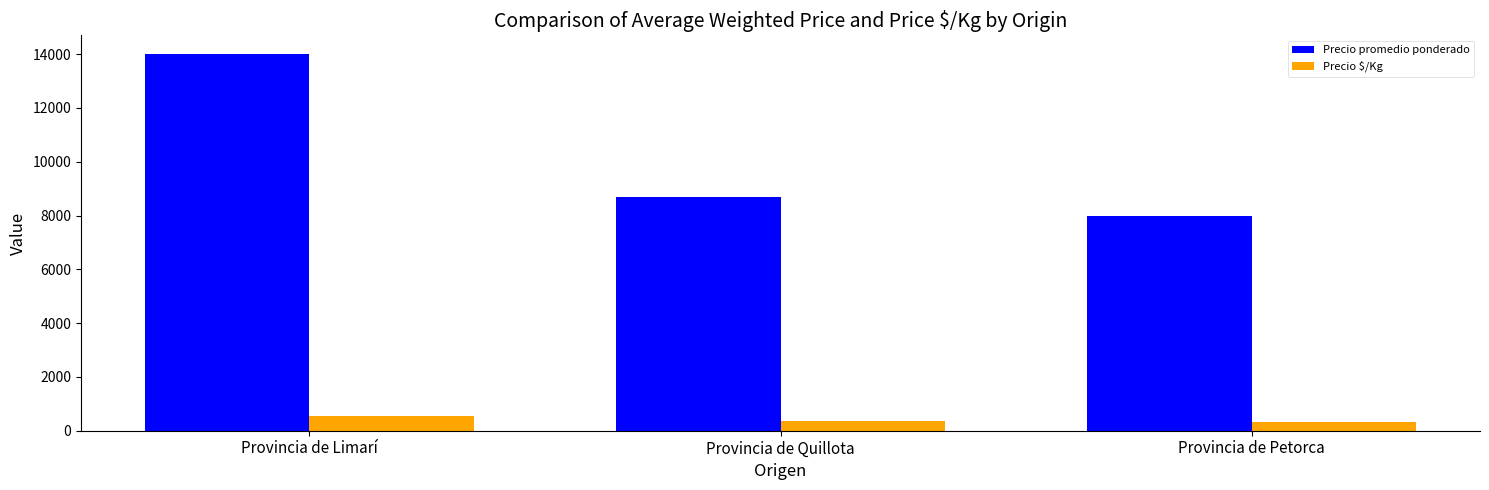

What is the difference between the maximum and second lowest values in the Precio $/Kg series?

212